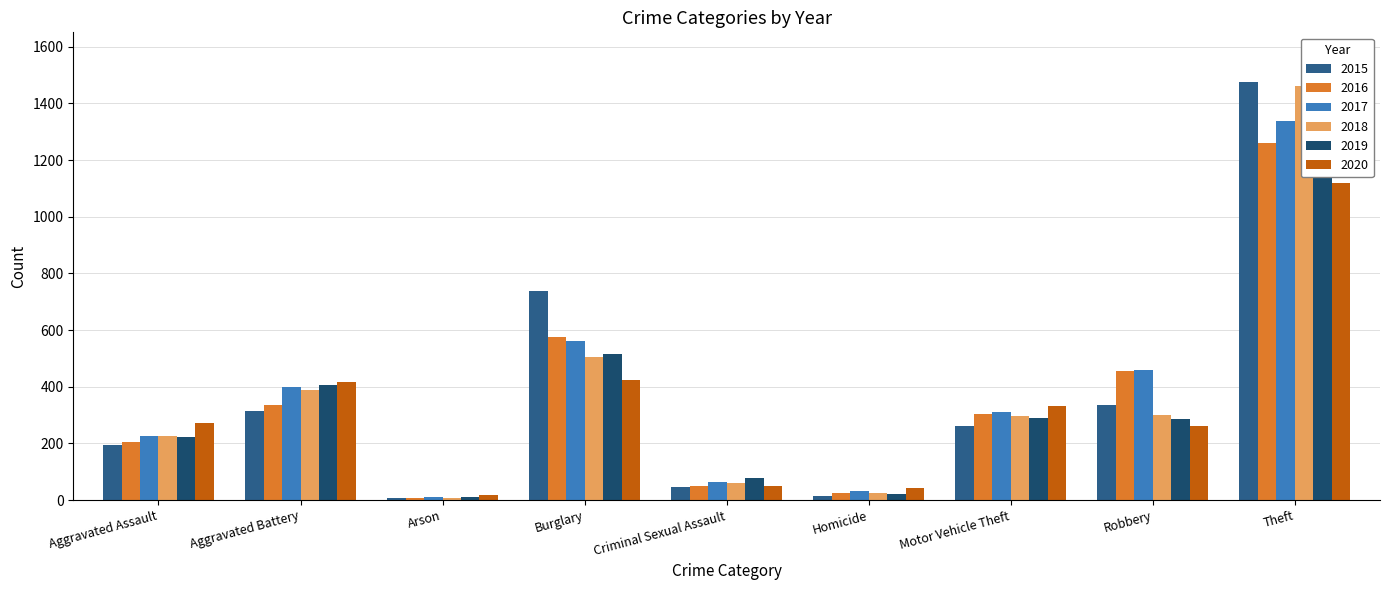

What is the total value across all series at Homicide?

162